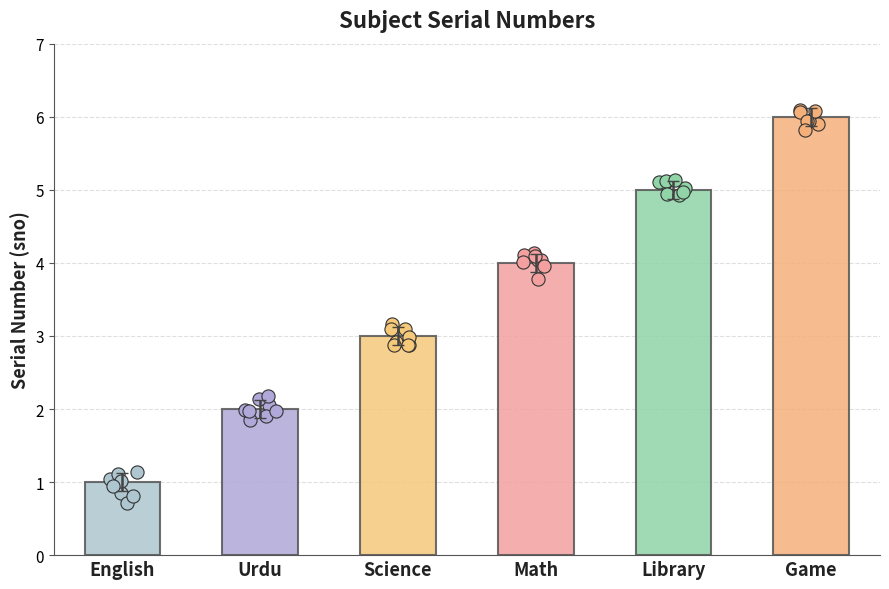

What is the change in value from Urdu to Math?

+2